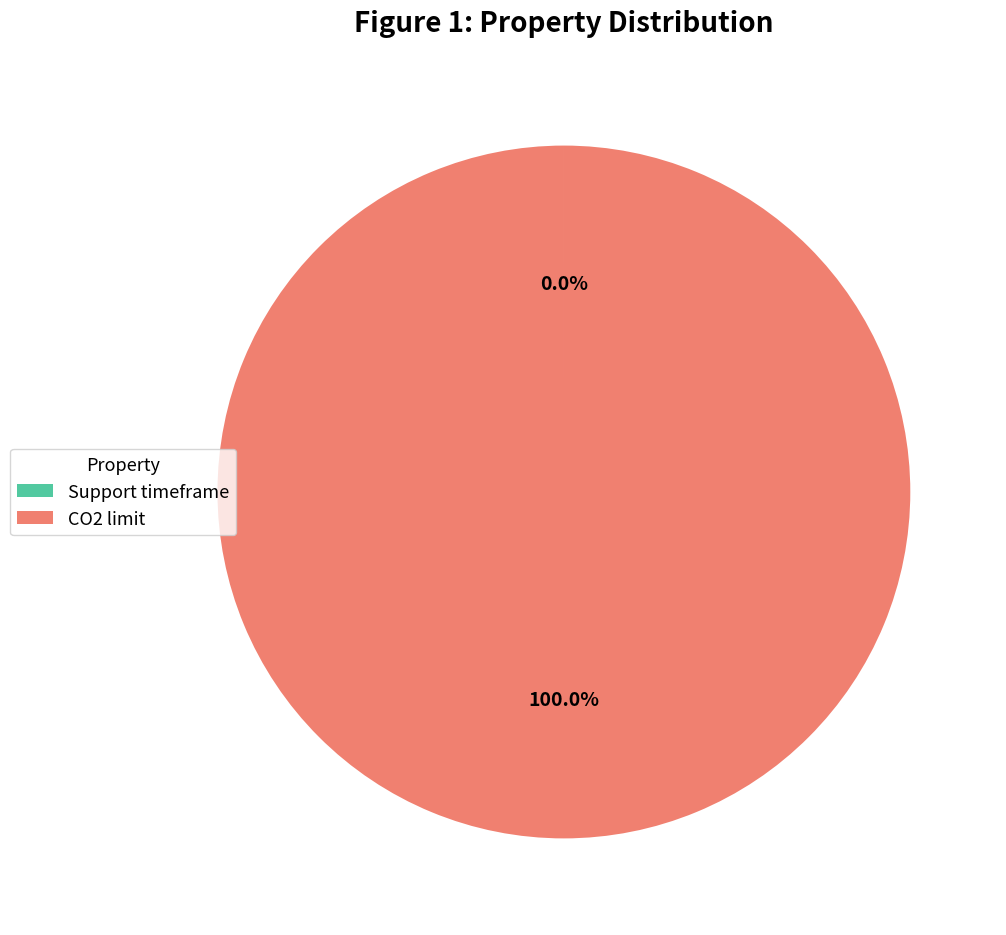

What is the largest slice in the pie chart?

CO2 limit